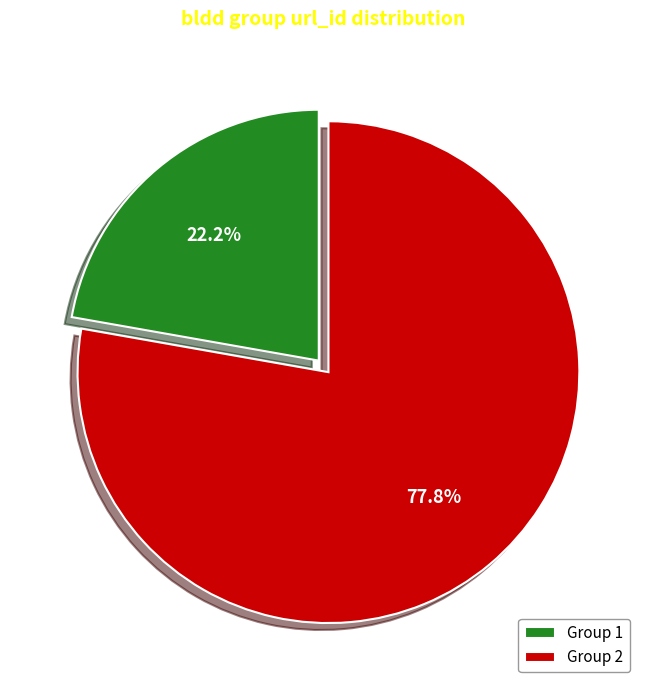

Rank the categories by value from lowest to highest.

Group 1, Group 2